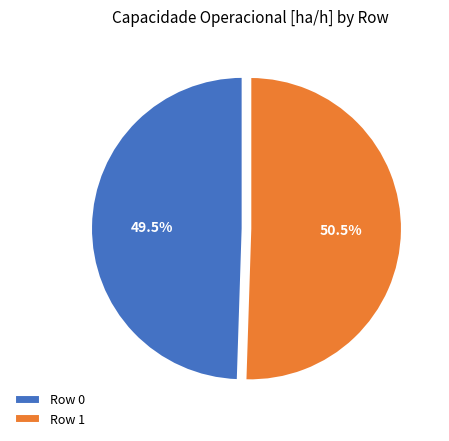

What is the smallest slice in the pie chart?

Row 0